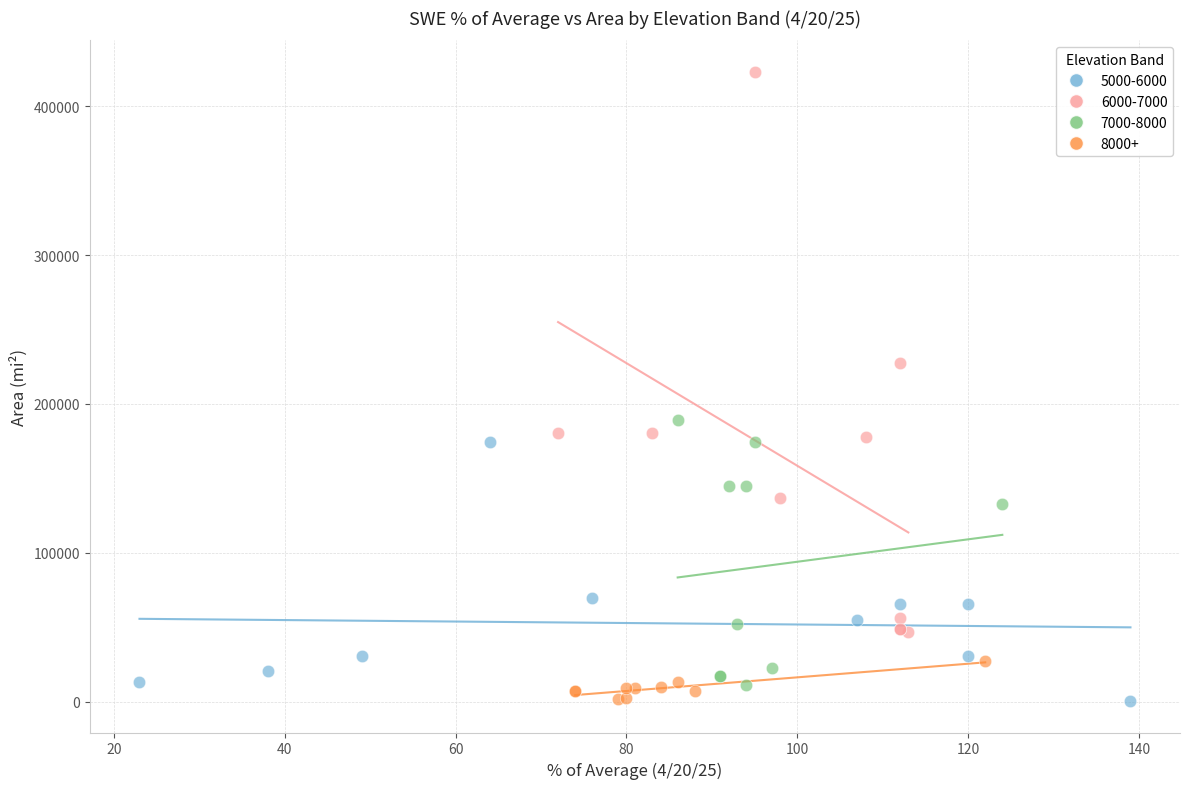

Which series contains the highest Y value?

6000-7000